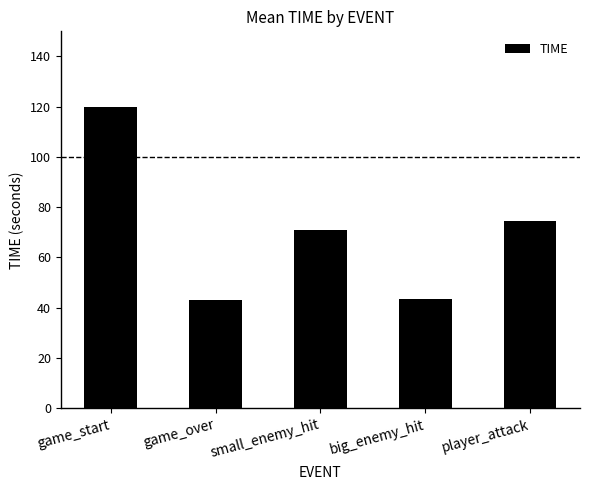

What position from the left is game_start?

1